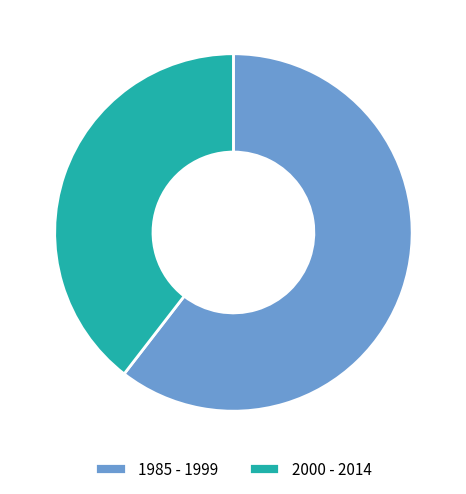

Is there a majority slice in this chart?

Yes